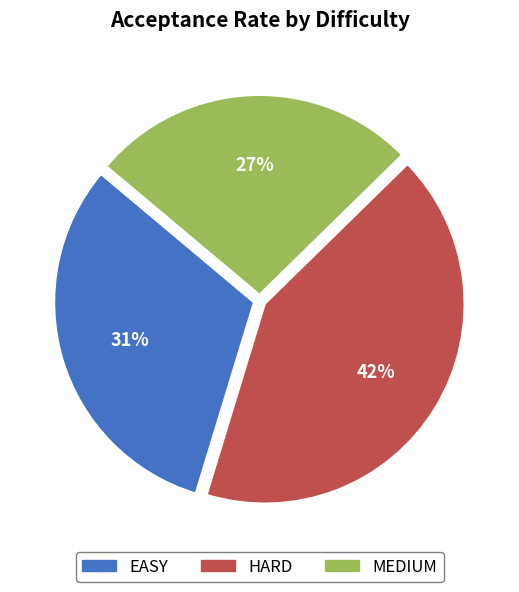

What percentage is the EASY slice, to the nearest percent?

31%